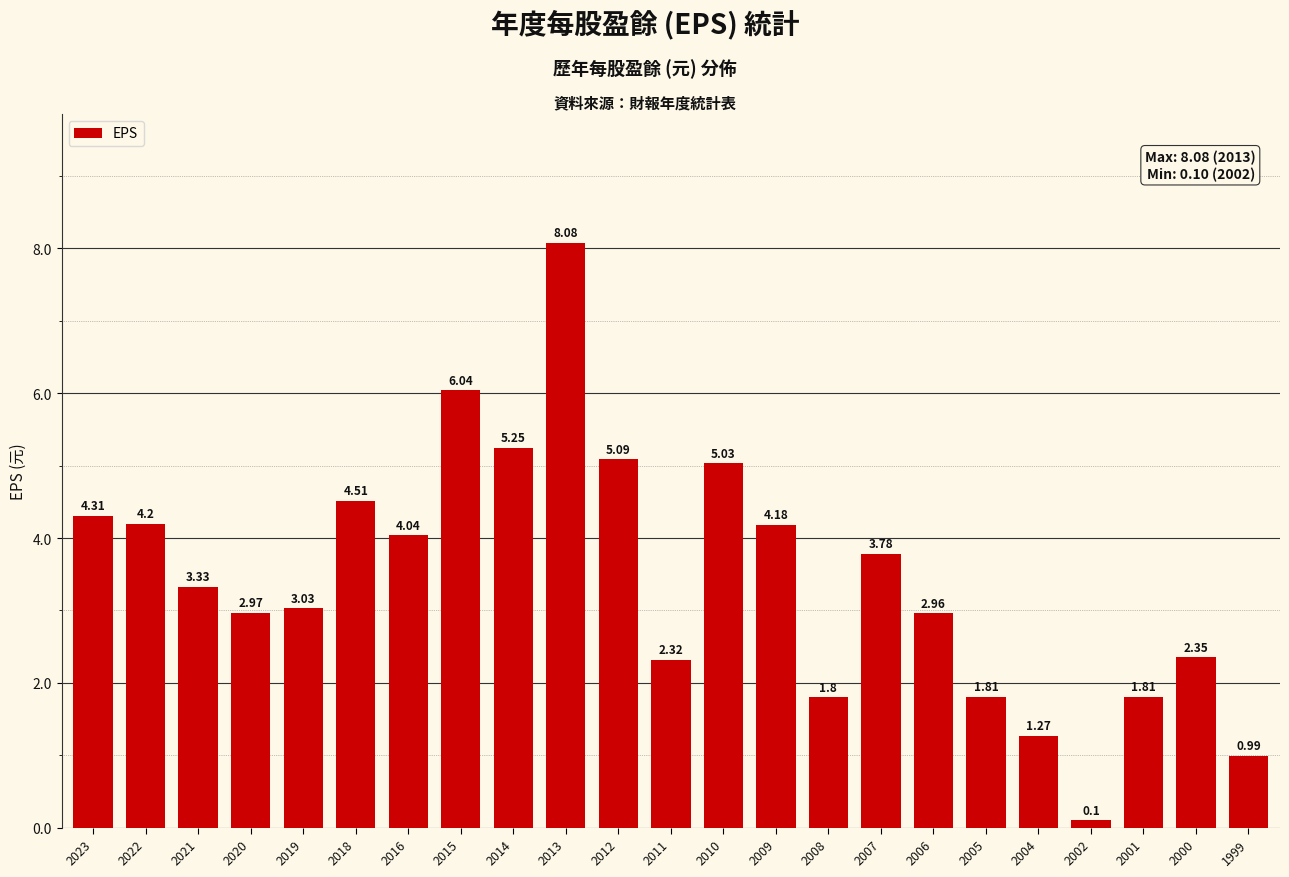

What is the maximum value shown in the chart?

8.1